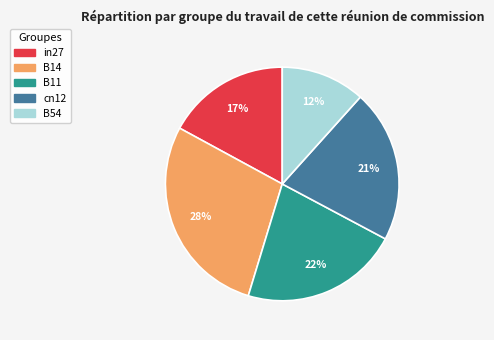

Which slice is the smallest?

B54